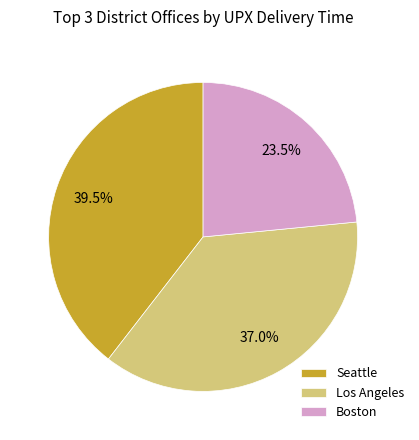

How many slices are in this pie chart?

3